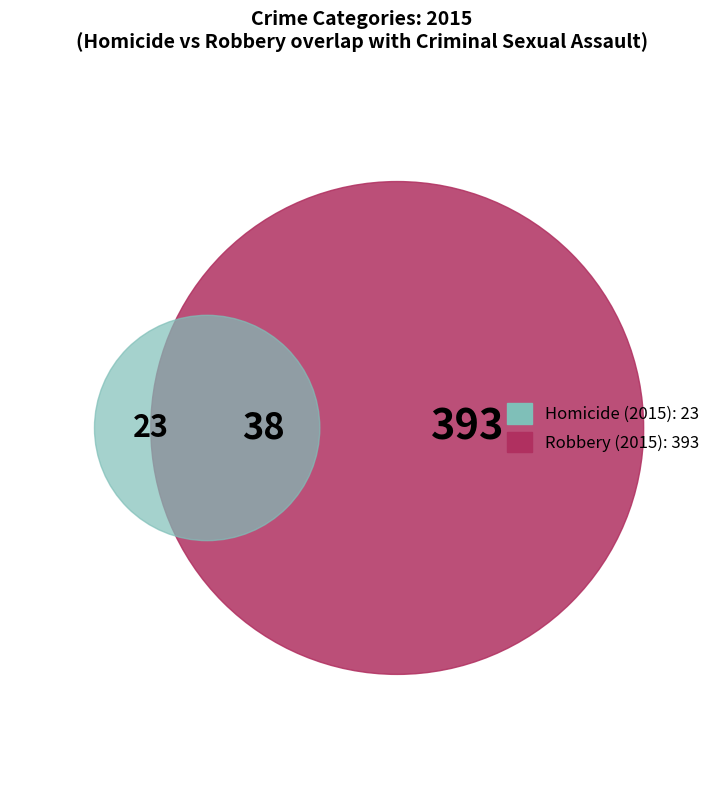

Is it true that Homicide is 2% of the pie?

True